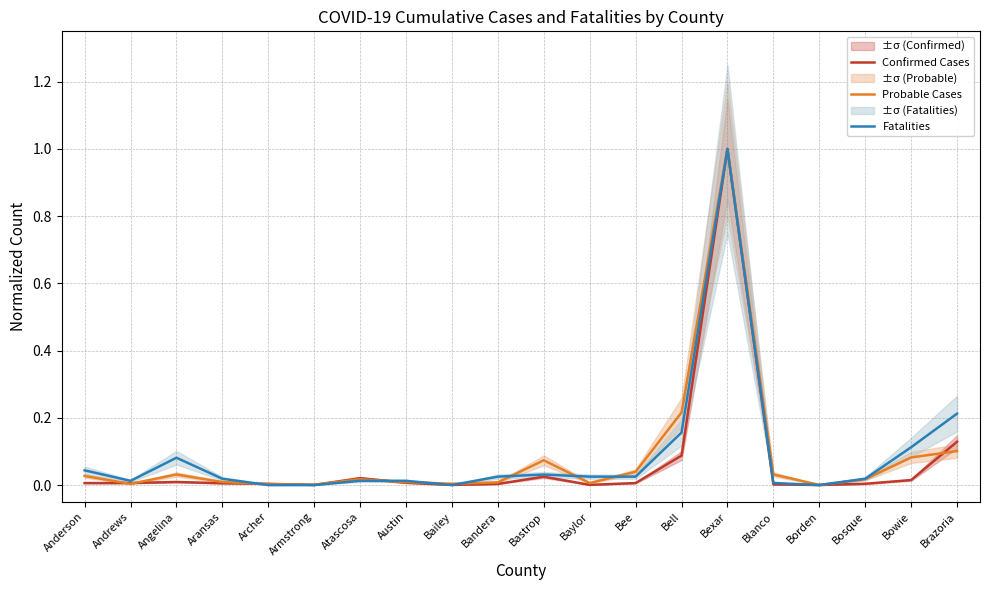

In Probable Cases, how many points are lower than both neighbors (excluding endpoints)?

5